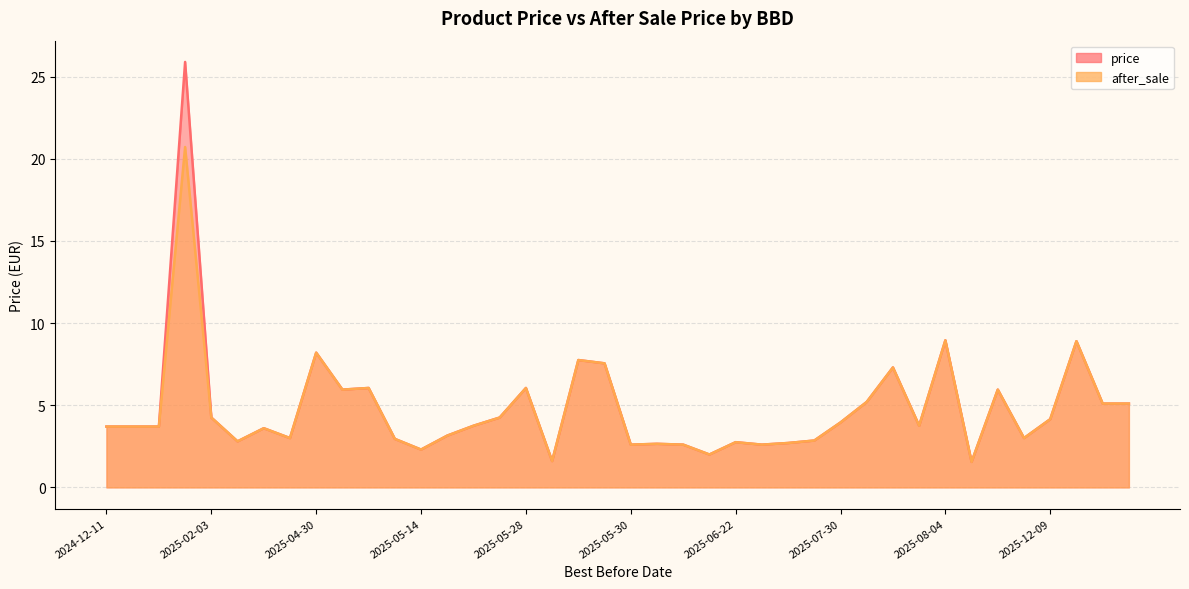

True or false: after_sale has a value of 4.2 at 2025-05-27.

True